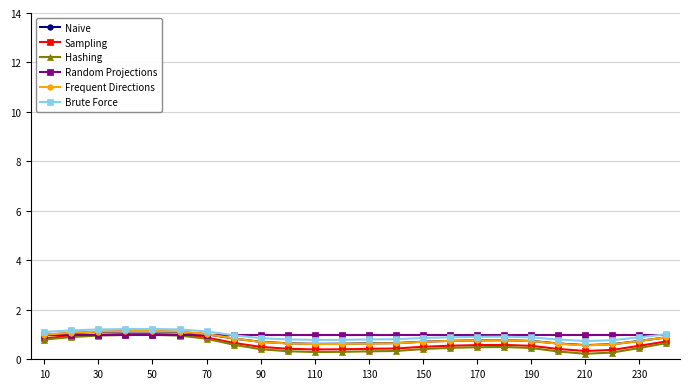

What is the value of the Sampling point at the 17th from the left?

0.6